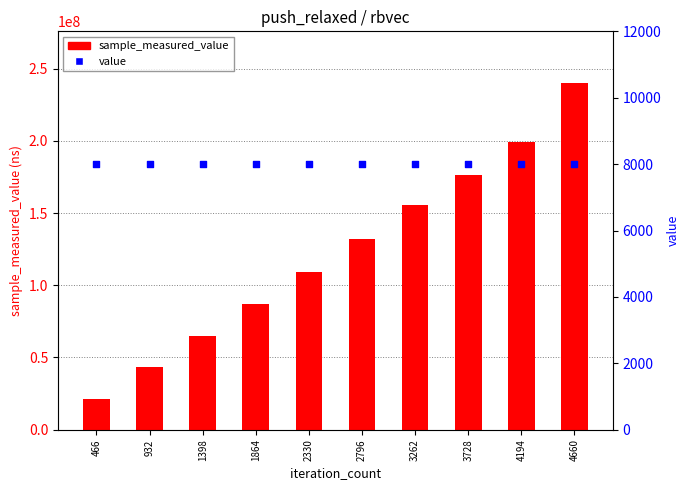

At which category is the sum across all series the highest?

4660